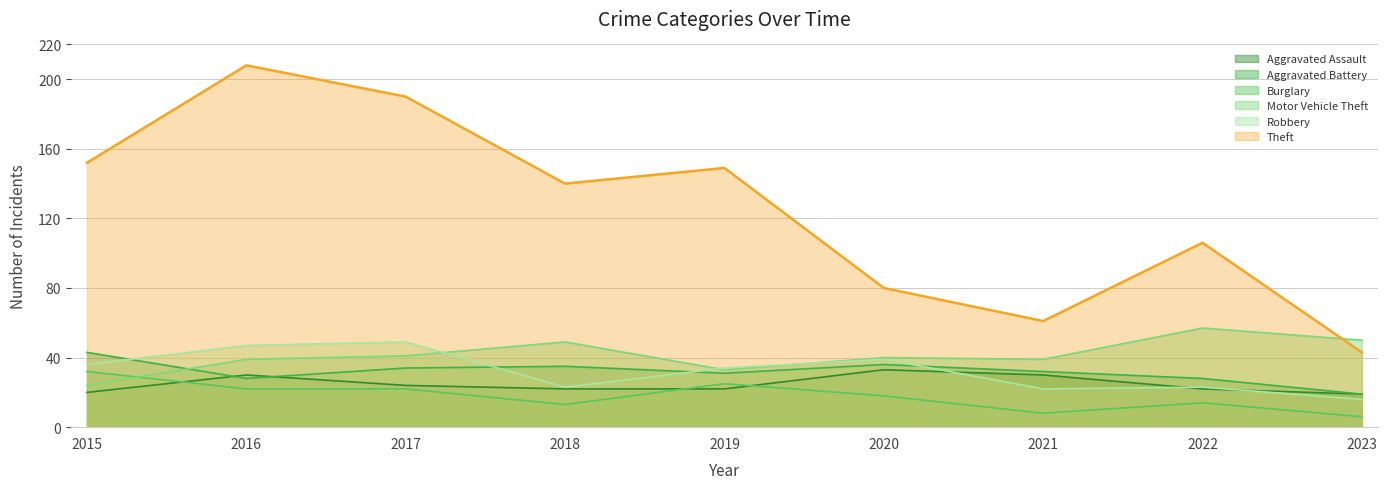

How many values in the Aggravated Assault series are below 22?

2